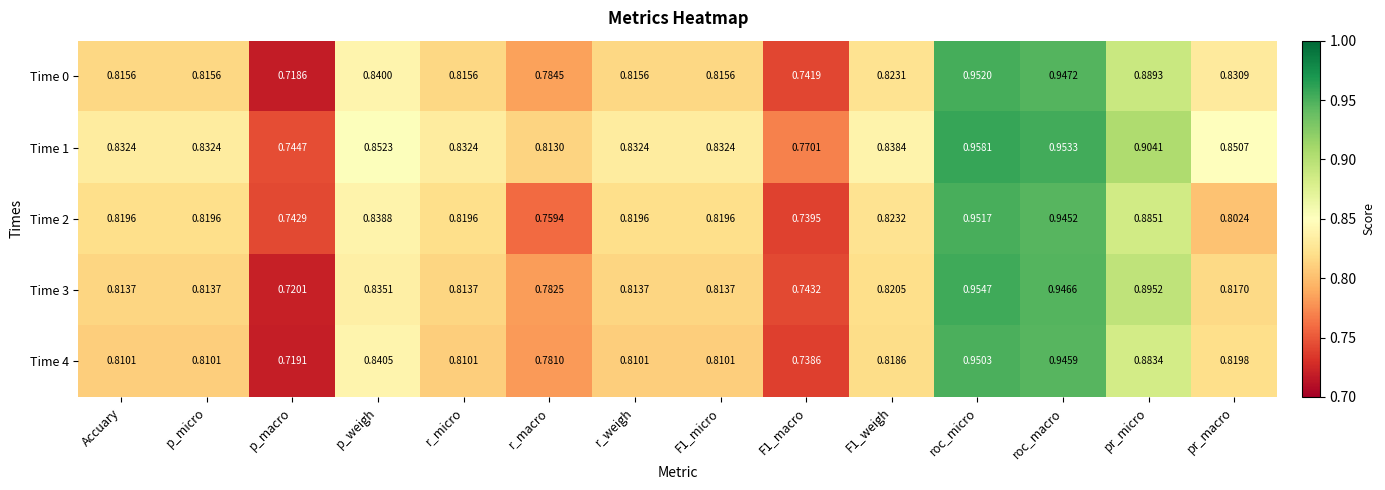

At which label is Time 1 closest to 0?

p_macro